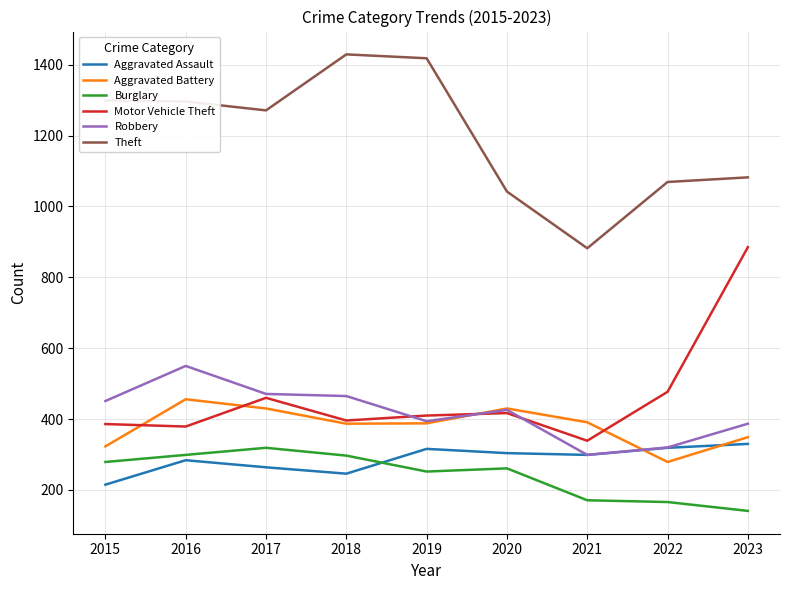

Which series has the largest total across all categories?

Theft